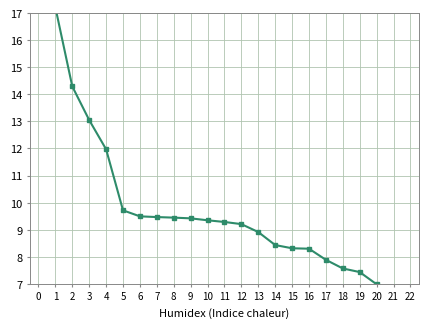

Between 6 and 22, which is larger?

6